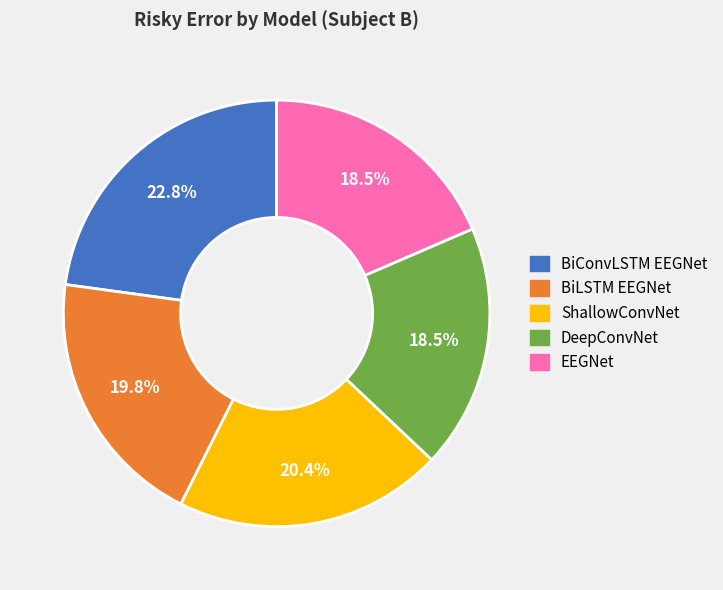

The DeepConvNet slice represents 26% of the pie. True or false?

False